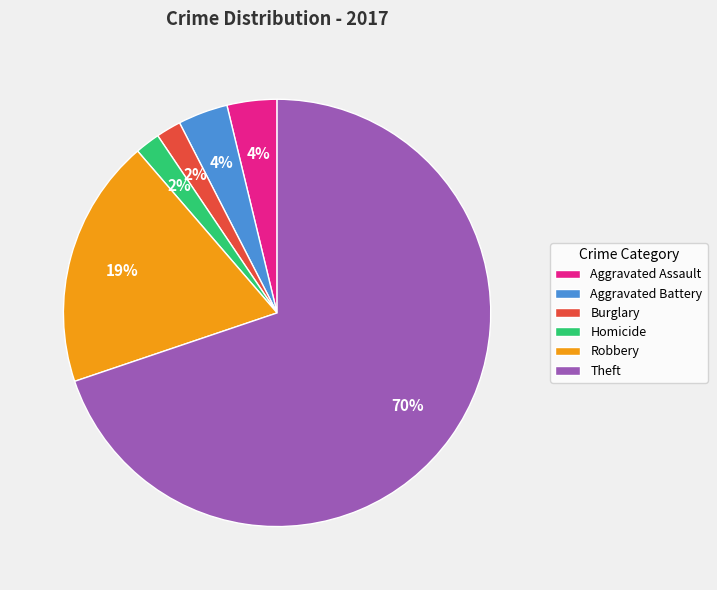

What is the largest slice in the pie chart?

Theft